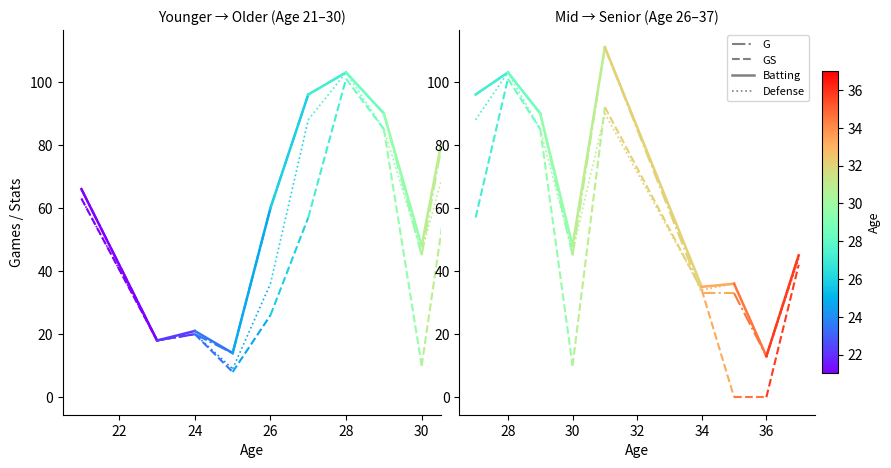

How many series are shown in this chart?

4